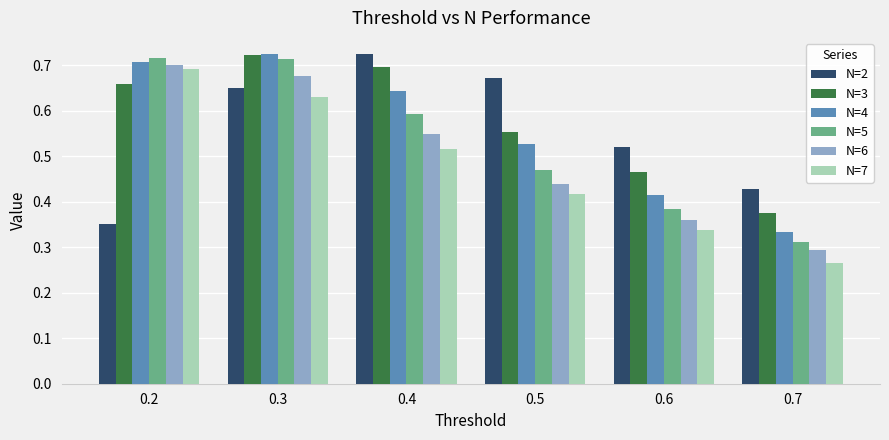

At how many categories does at least one series exceed 0?

6